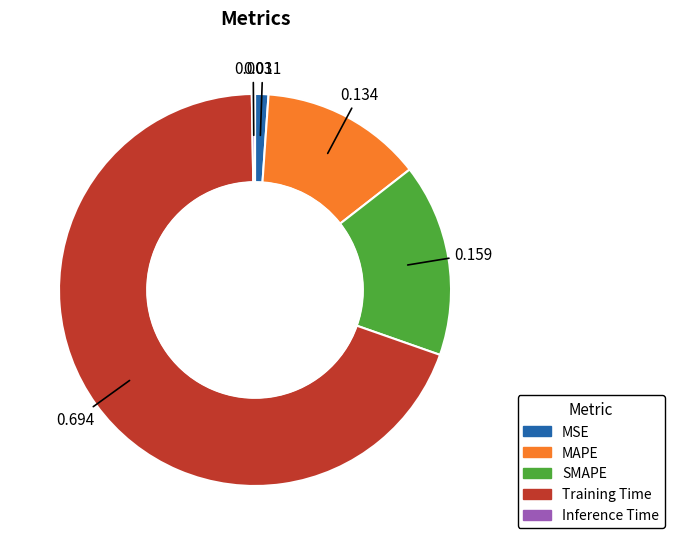

Which category has the biggest portion of the pie?

Training Time